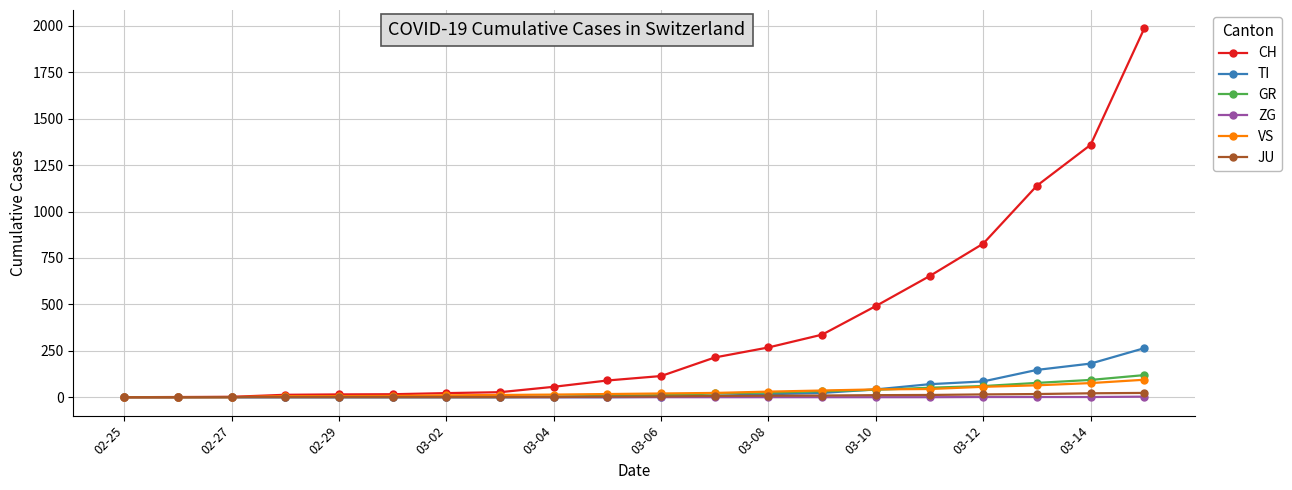

What is the difference between the second highest and minimum values in the VS series?

76